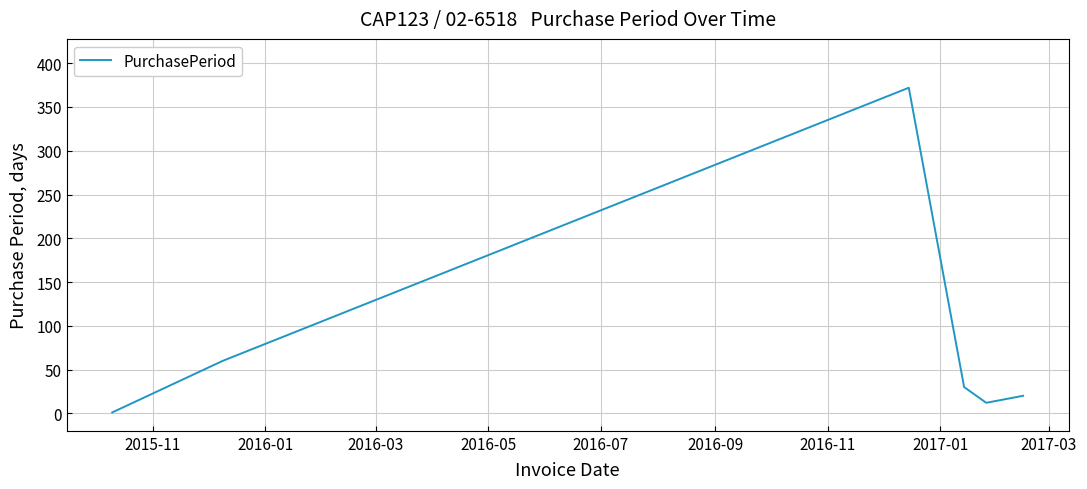

What is the sum of all values?

495